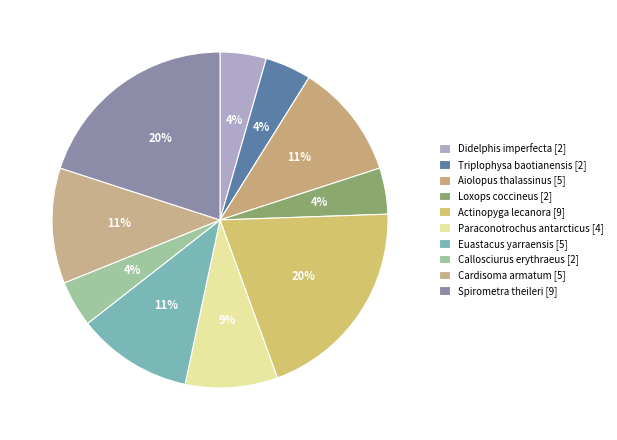

How many segments does this pie chart have?

10